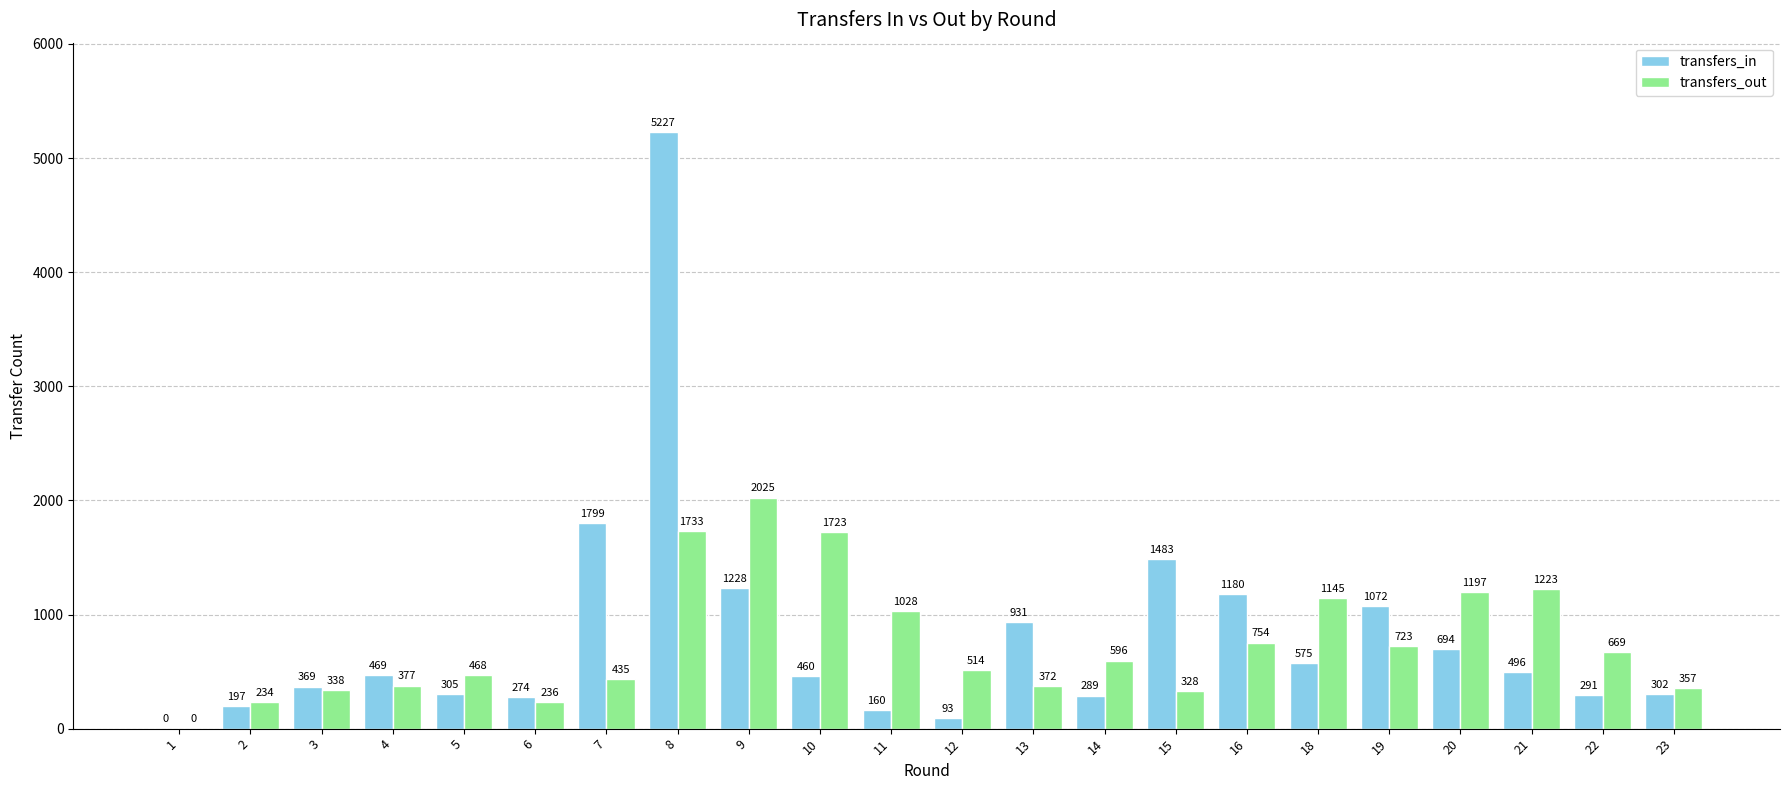

Which category has the highest value across all series?

8